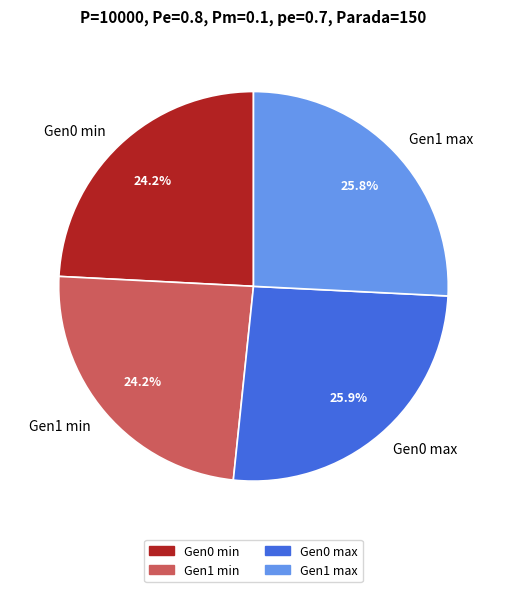

What percentage is NOT represented by Gen1 max?

74.2%